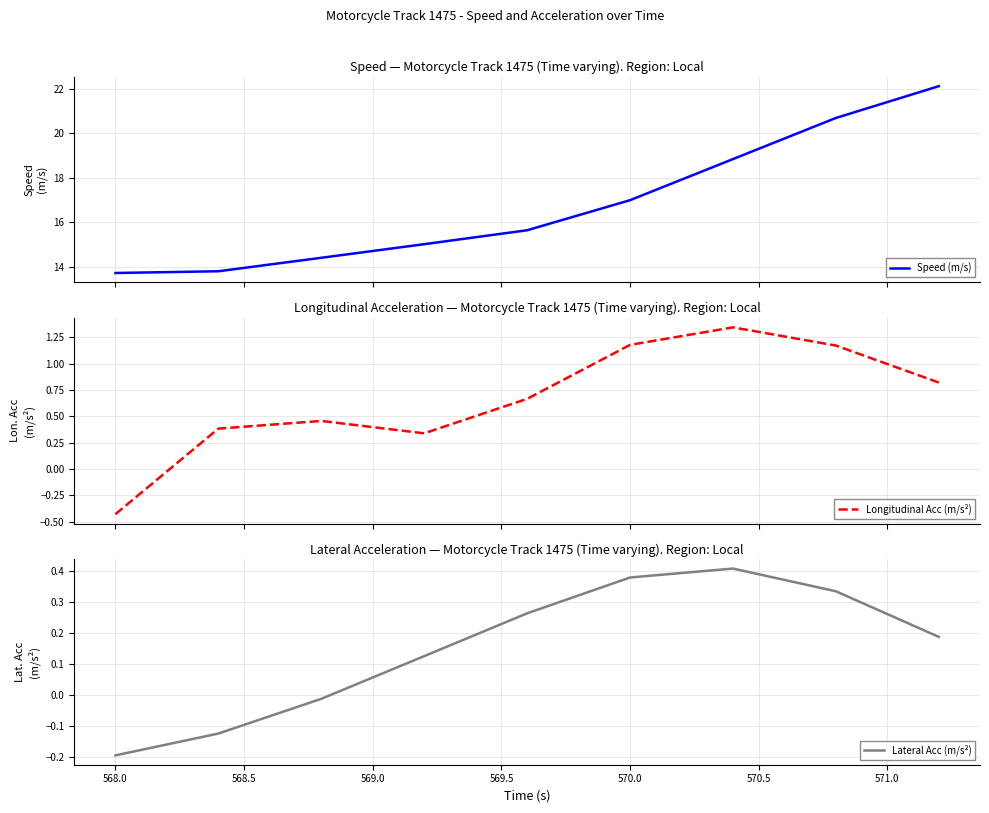

What is the sum of all Speed (m/s) values?

151.1